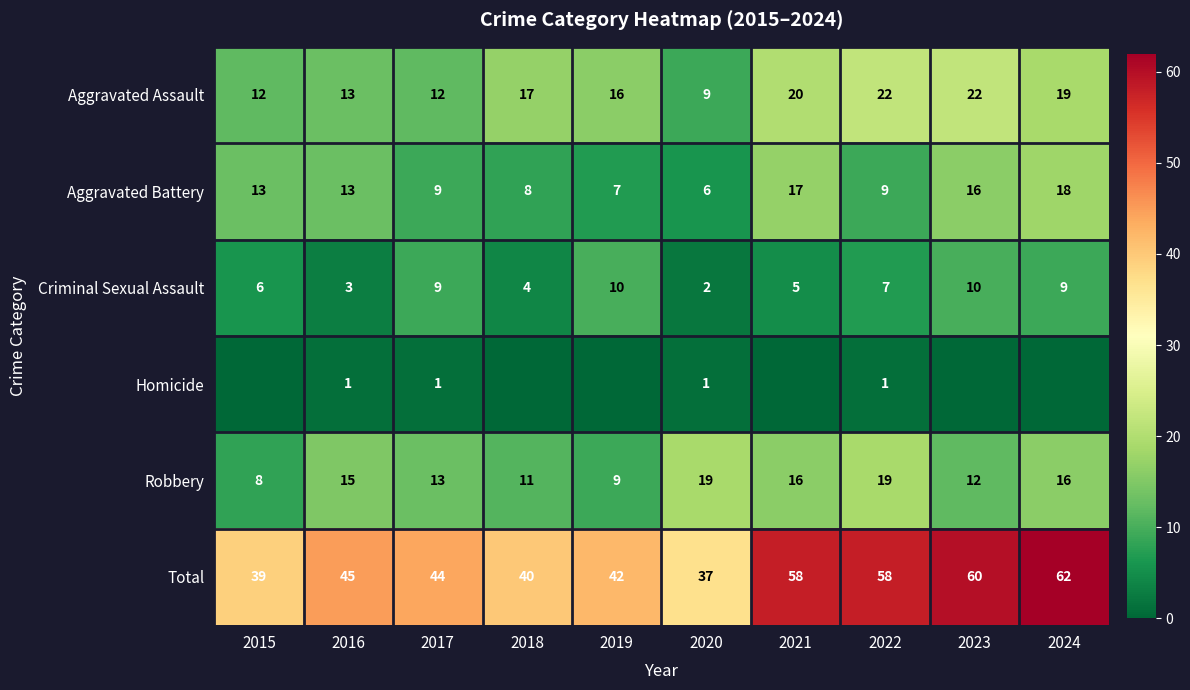

At 2020, list the series in order from largest to smallest.

Total, Robbery, Aggravated Assault, Aggravated Battery, Criminal Sexual Assault, Homicide